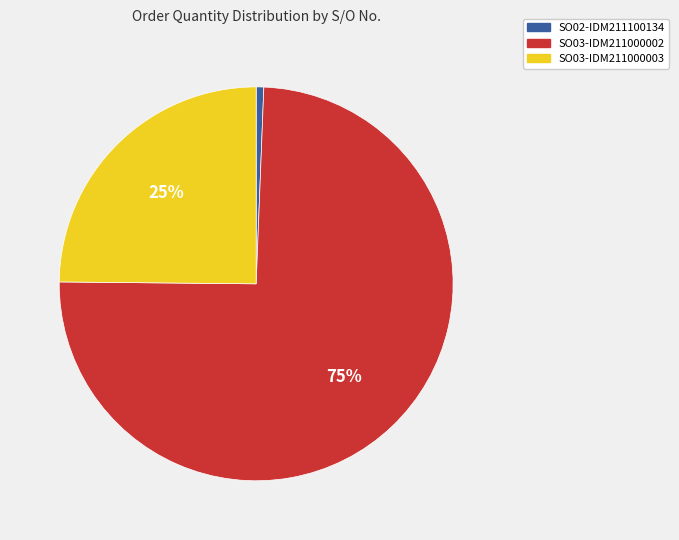

Count the number of slices in the pie.

3